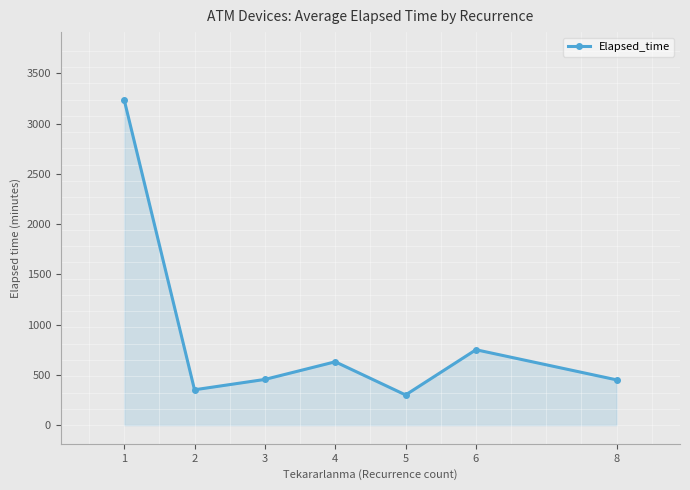

Is it true that the value at 8 is 632.1?

False